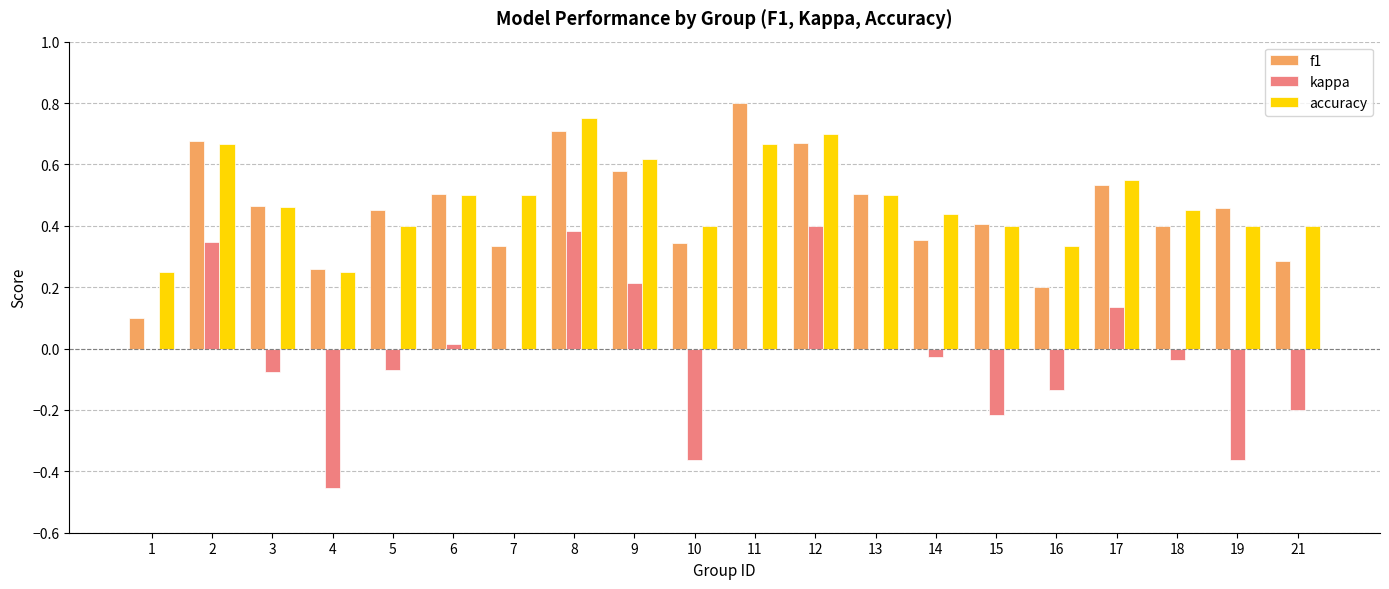

Which category has the highest value across all series?

11